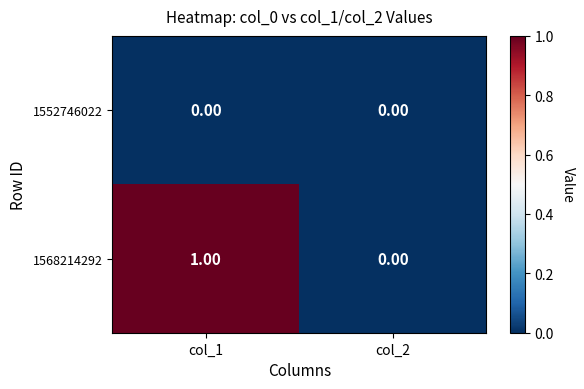

Between col_1 and col_2, which series saw the biggest shift?

1568214292